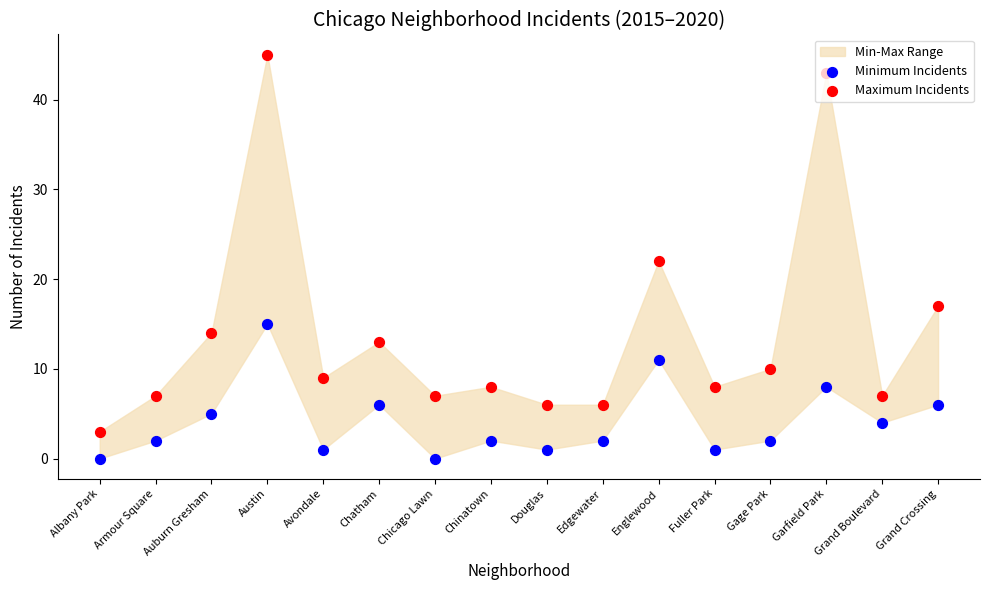

Which series reaches the minimum Y coordinate?

Minimum Incidents